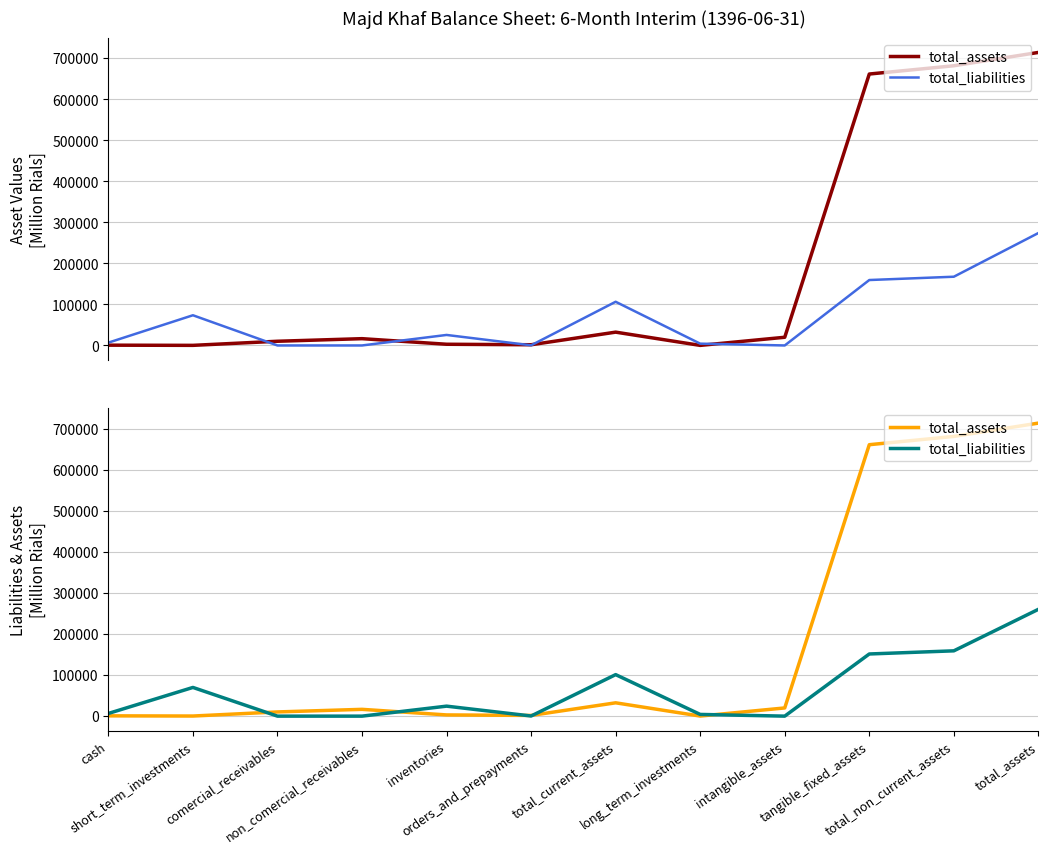

True or false: total_assets has a value of 681556.0 at total_non_current_assets.

True